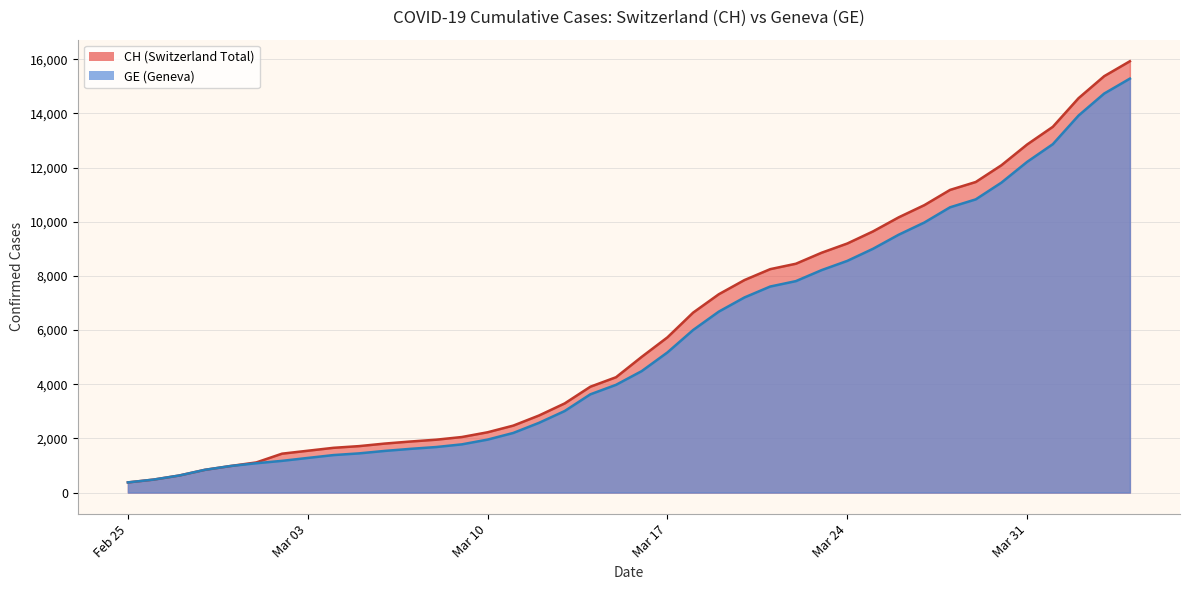

The value of GE at 2020-03-08 is 443. True or false?

False